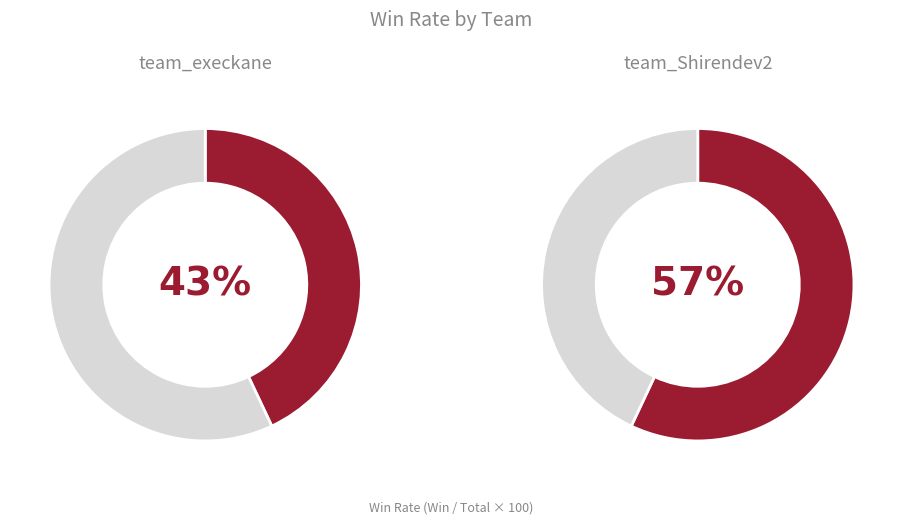

Is there any slice that represents more than half of the pie?

Yes